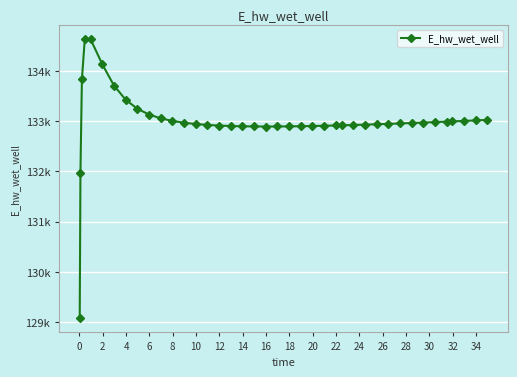

What is the difference between the maximum and minimum values?

5563.8